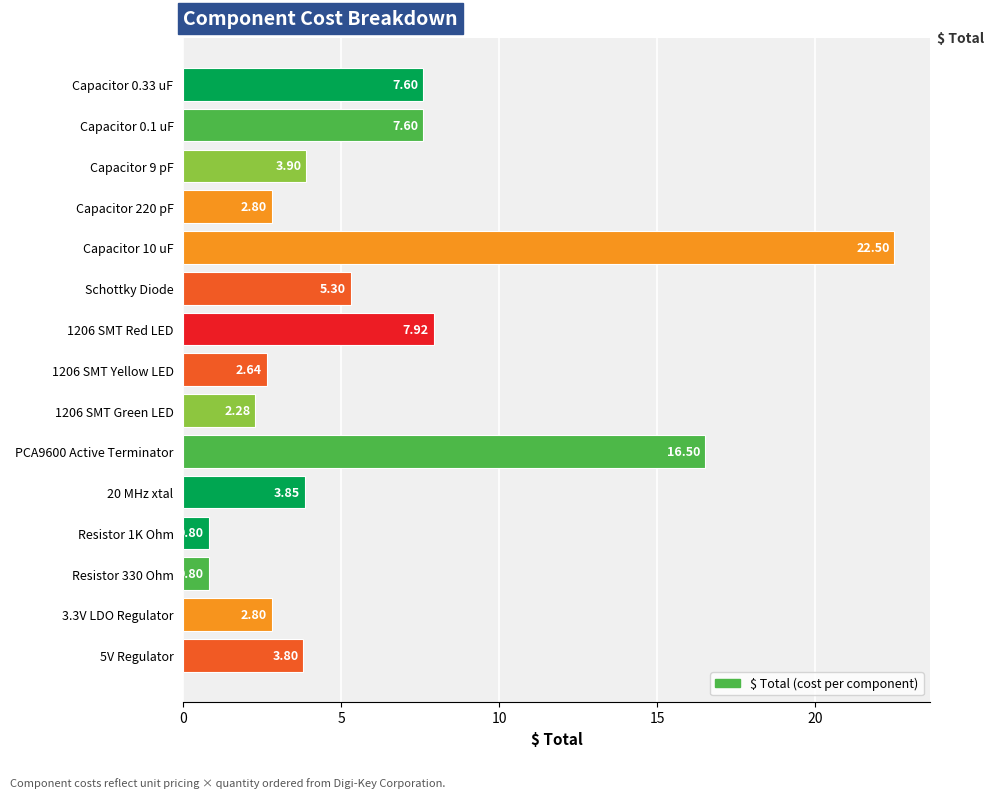

Where is the data nearest to the value 11?

1206 SMT Red LED